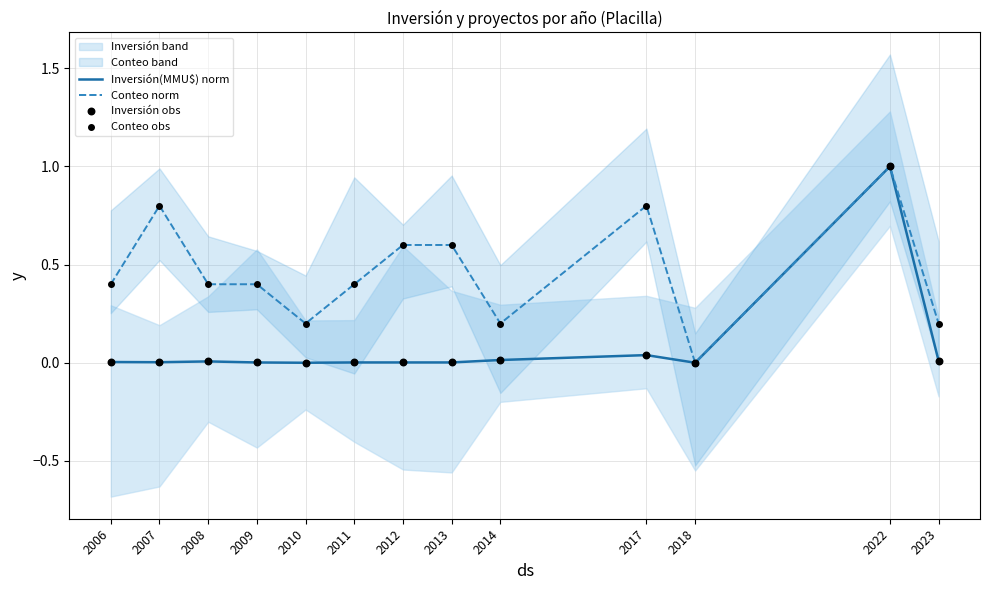

At which category is the sum across all series the highest?

2022